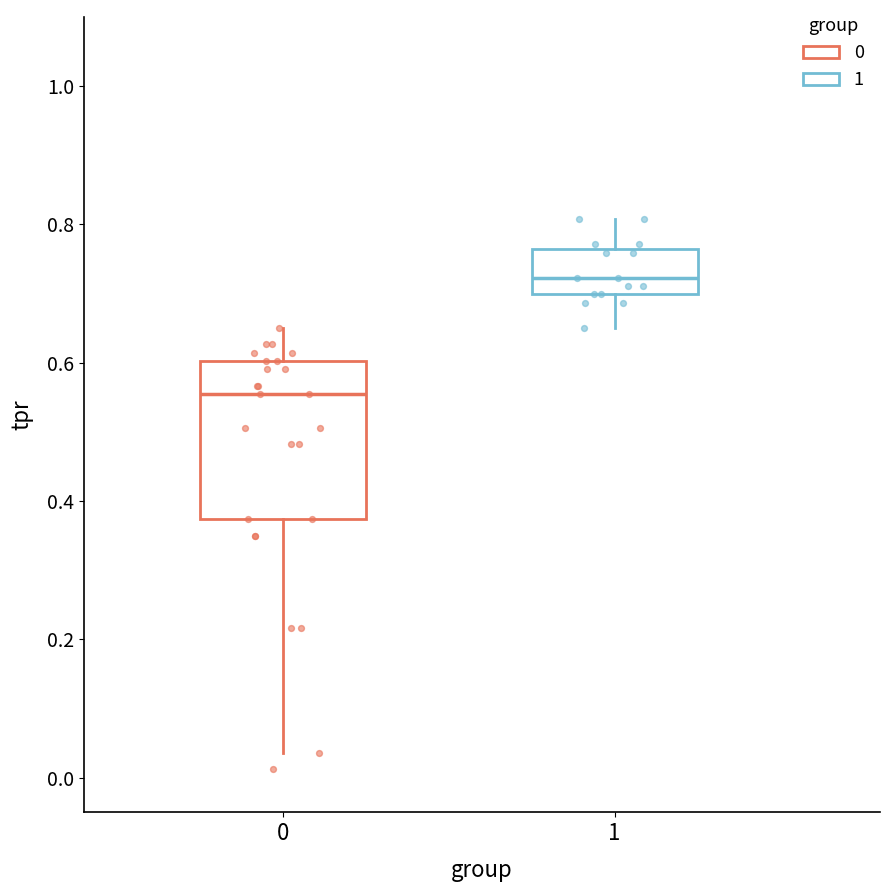

Reading left to right, read every box against the y-axis: the position of its median line, the range the box covers, and the ends of its whiskers. The values are not printed on the chart, so give them approximately, as read against the axis.

0: median 0.56, box 0.38 to 0.60, whiskers 0.04 to 0.66
1: median 0.72, box 0.70 to 0.76, whiskers 0.66 to 0.80